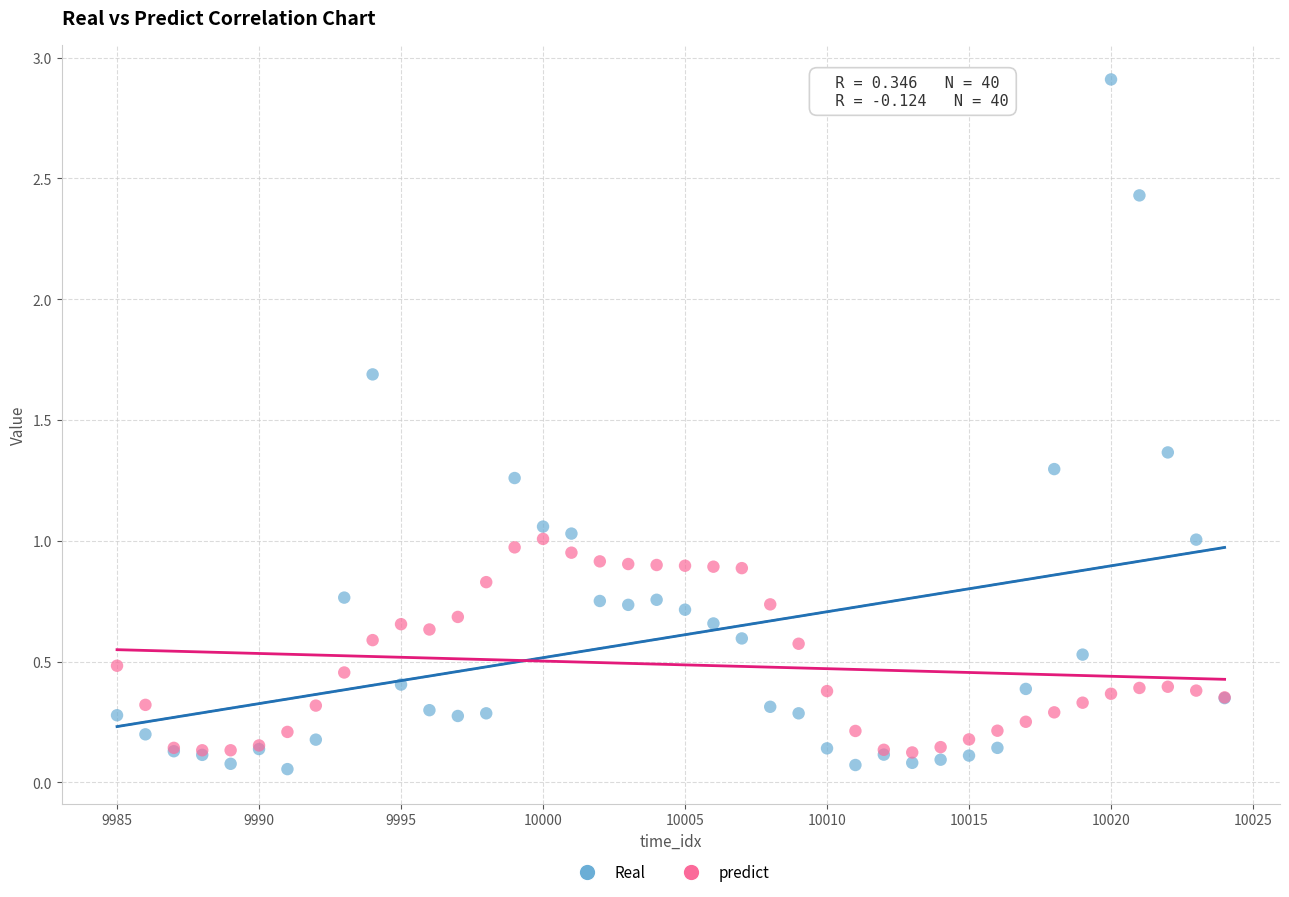

Which series contains the highest Y value?

Real